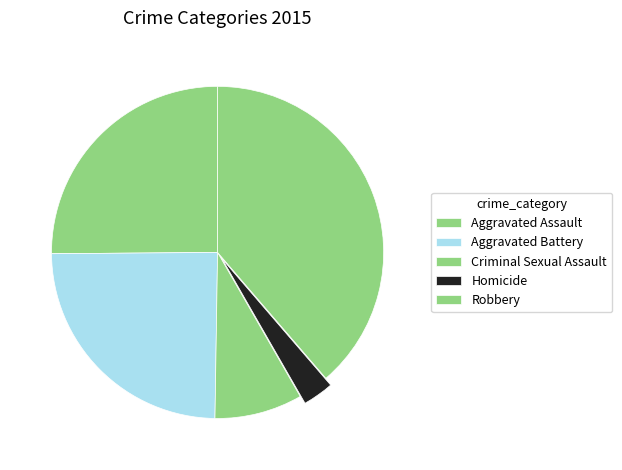

How many segments does this pie chart have?

5